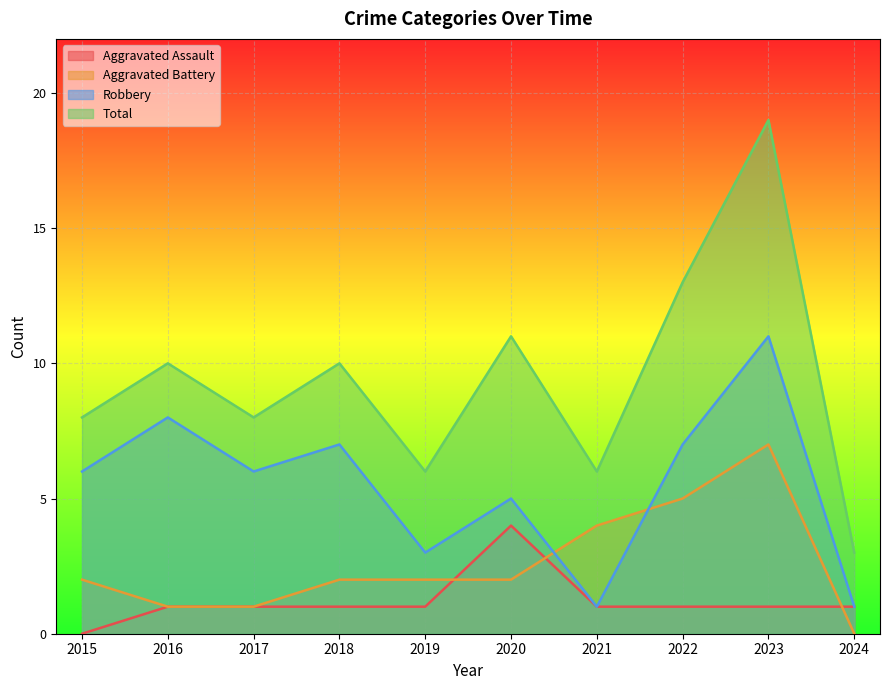

In Robbery, how many points are higher than both neighbors (excluding endpoints)?

4